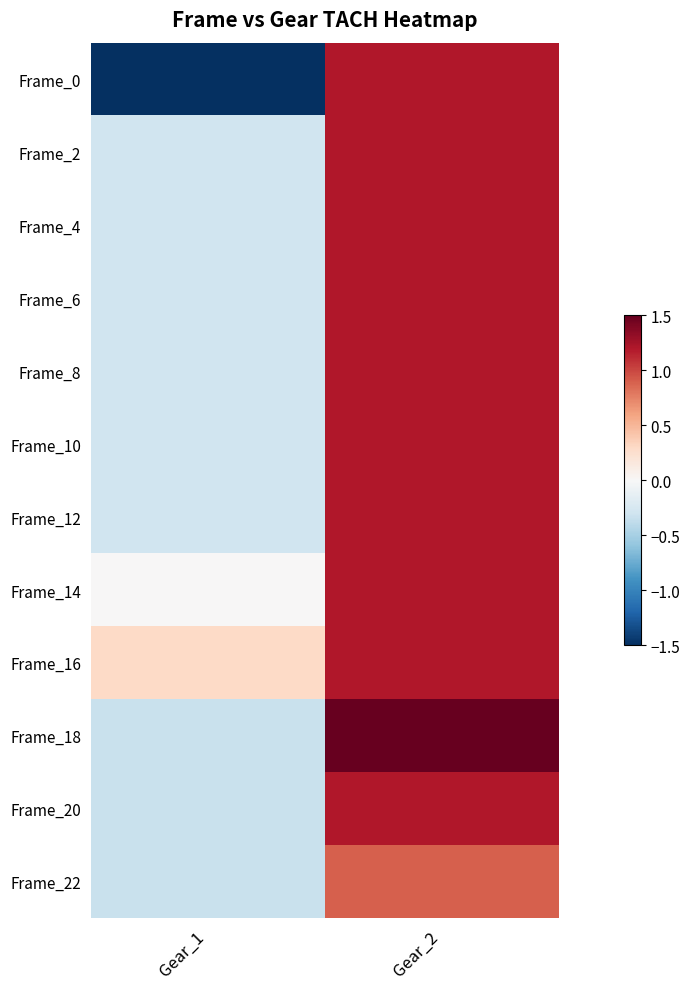

Which series has the largest total across all categories?

Frame_16